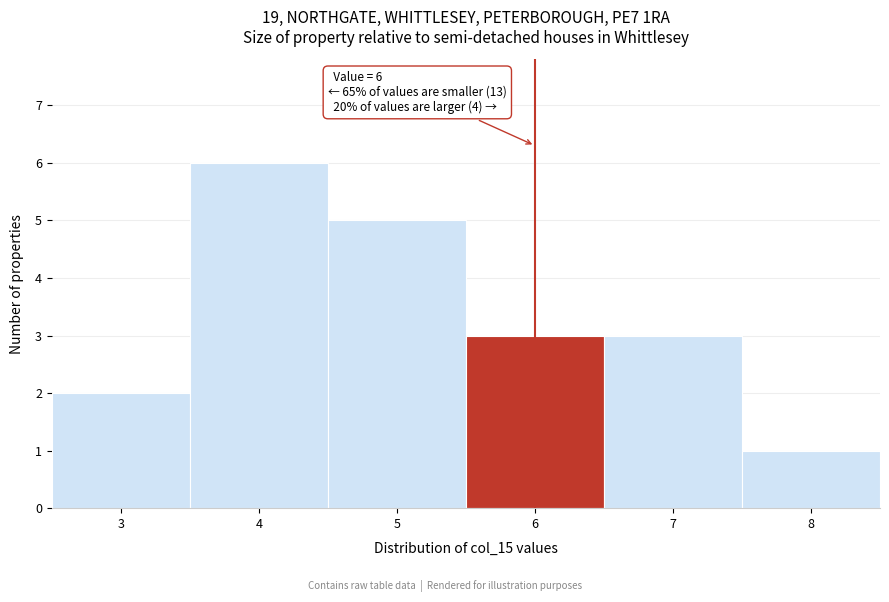

Which range on the x-axis has the tallest bar?

3.5 to 4.5